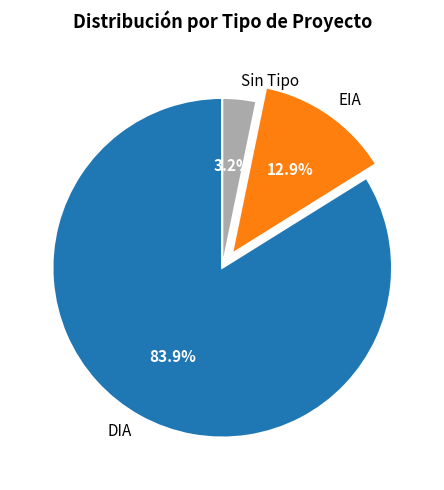

How many slices are in this pie chart?

3